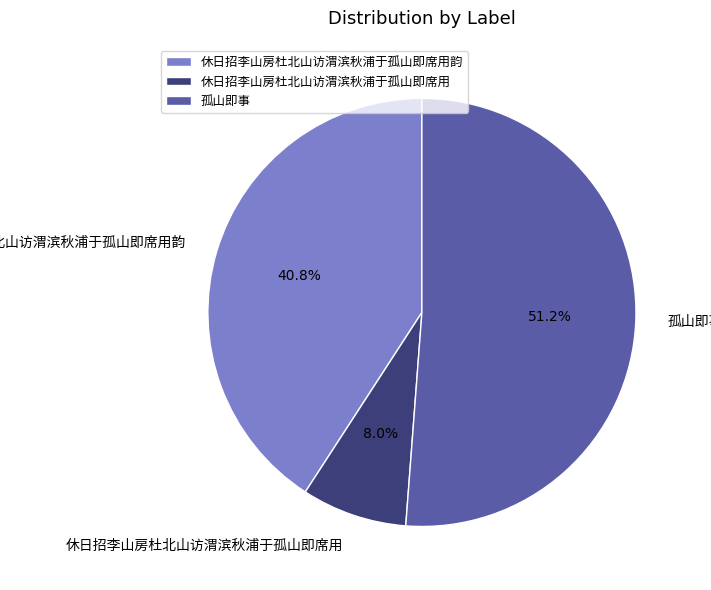

Is there a majority slice in this chart?

Yes